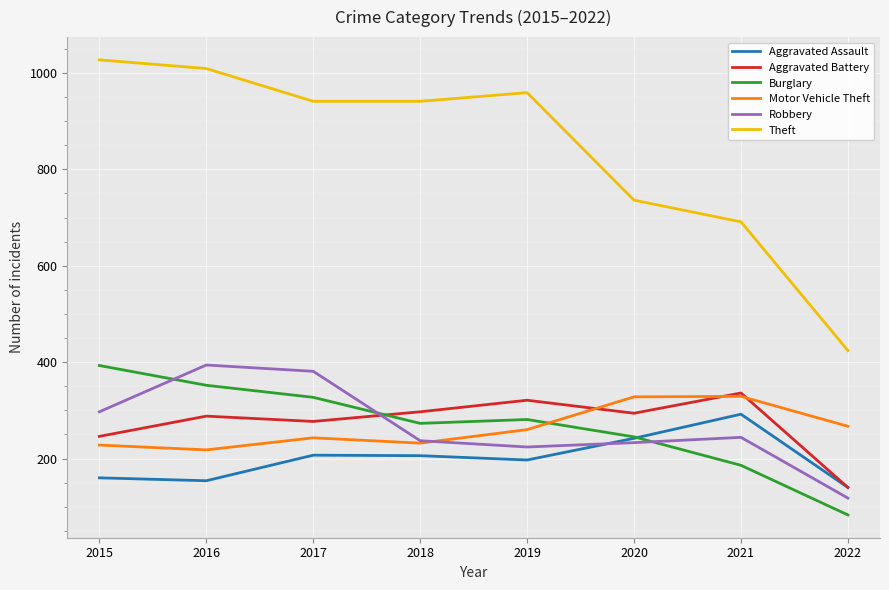

What are all the series names shown in the legend?

Aggravated Assault, Aggravated Battery, Burglary, Motor Vehicle Theft, Robbery, Theft